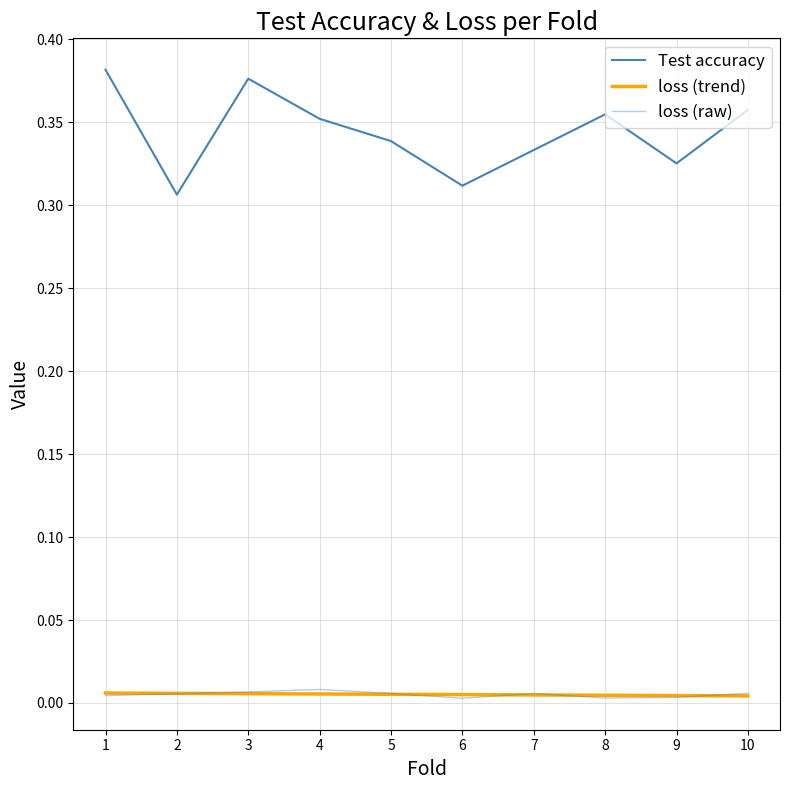

Rank the series by their maximum value, from highest to lowest.

Test accuracy, loss